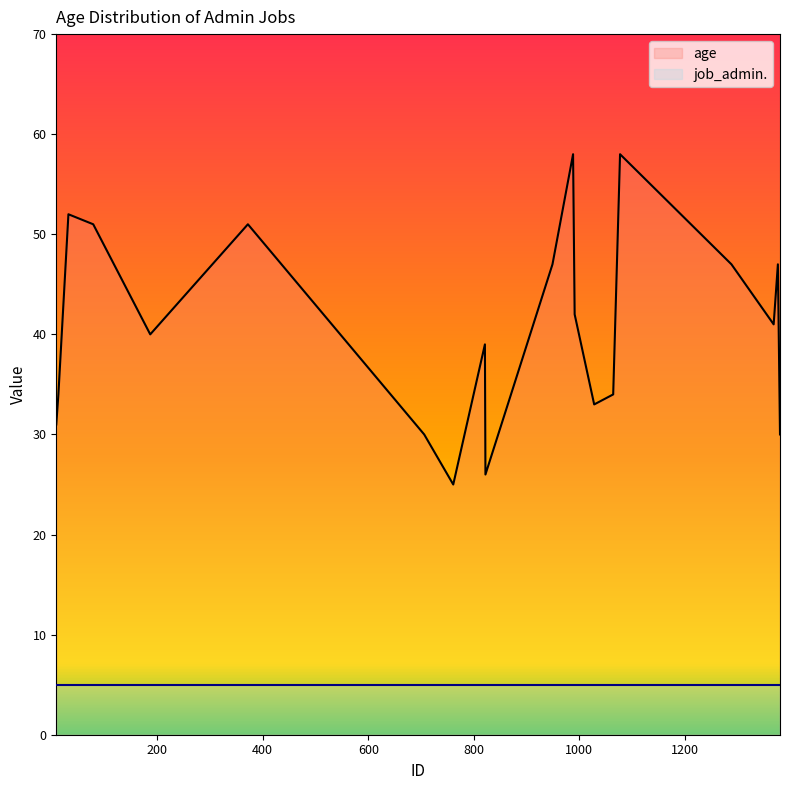

What is the difference between the maximum and minimum values in the age series?

33